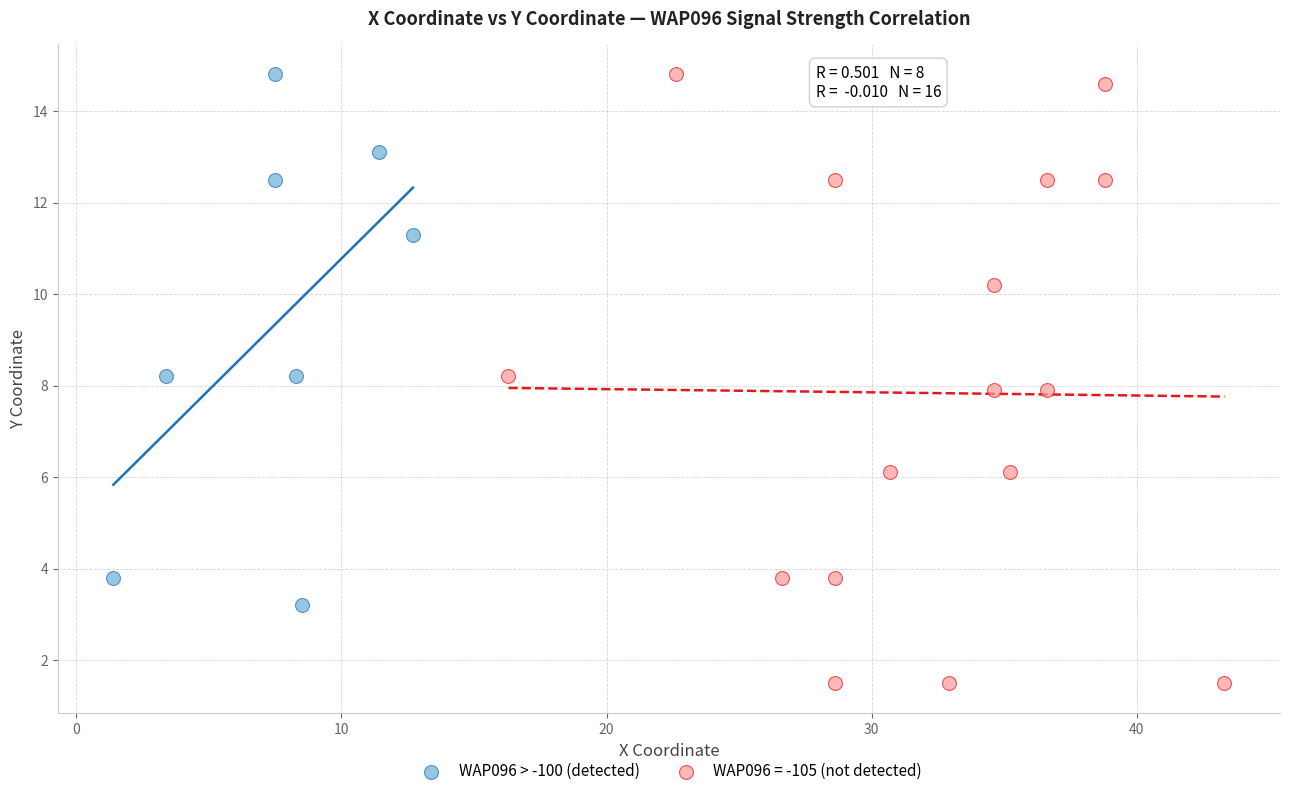

Which series reaches the minimum Y coordinate?

WAP096 = -105 (not detected)